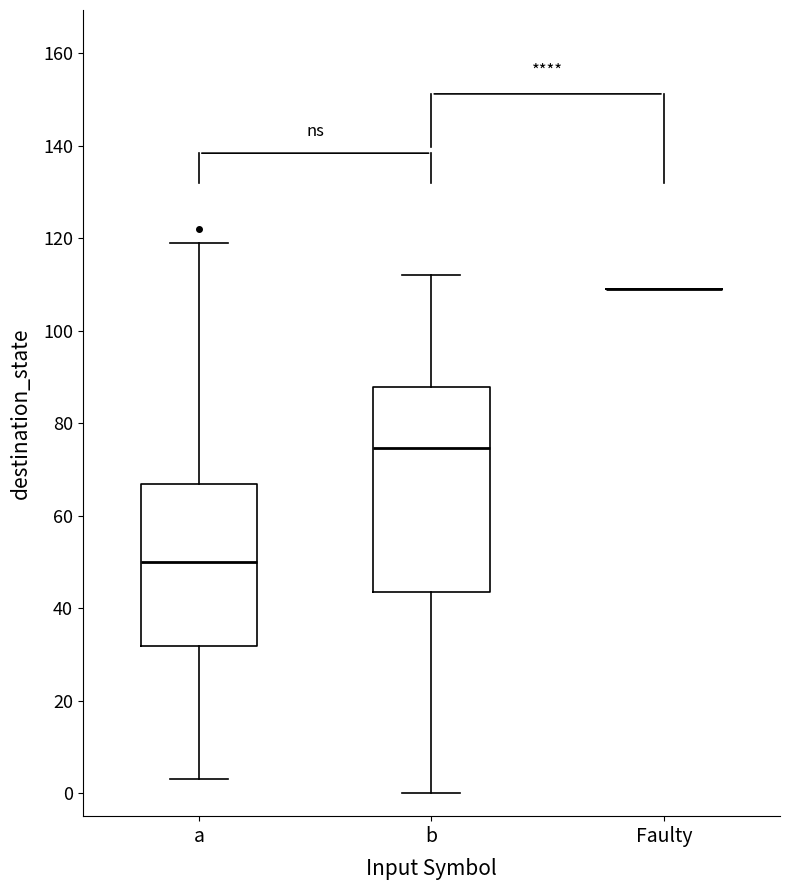

Reading left to right, transcribe this box plot: for each box, give where its median line is, the range the box spans, and where its two whiskers end, as read against the y-axis. The values are not printed on the chart, so give them approximately, as read against the axis.

a: median 50, box 32 to 66, whiskers 4 to 120
b: median 74, box 44 to 88, whiskers 0 to 112
Faulty: box collapsed to a line at 110, whiskers 110 to 110